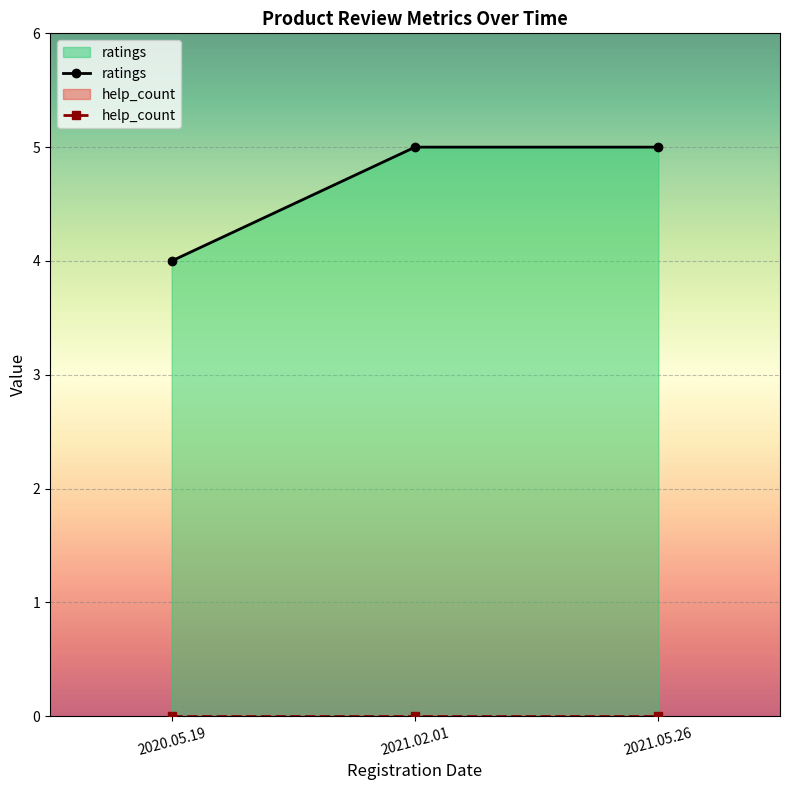

True or false: the data shows 5 at 2021.02.01.

True